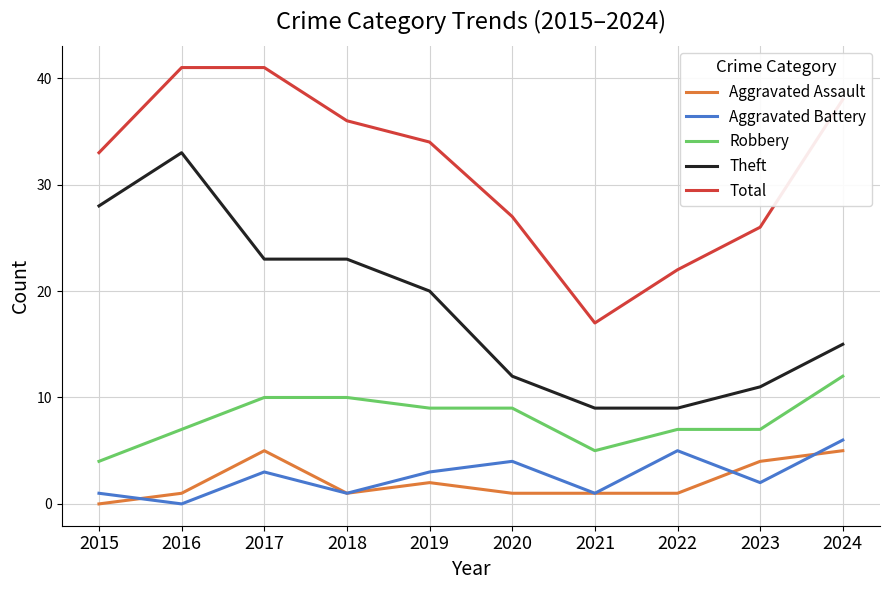

What are all the series names shown in the legend?

Aggravated Assault, Aggravated Battery, Robbery, Theft, Total